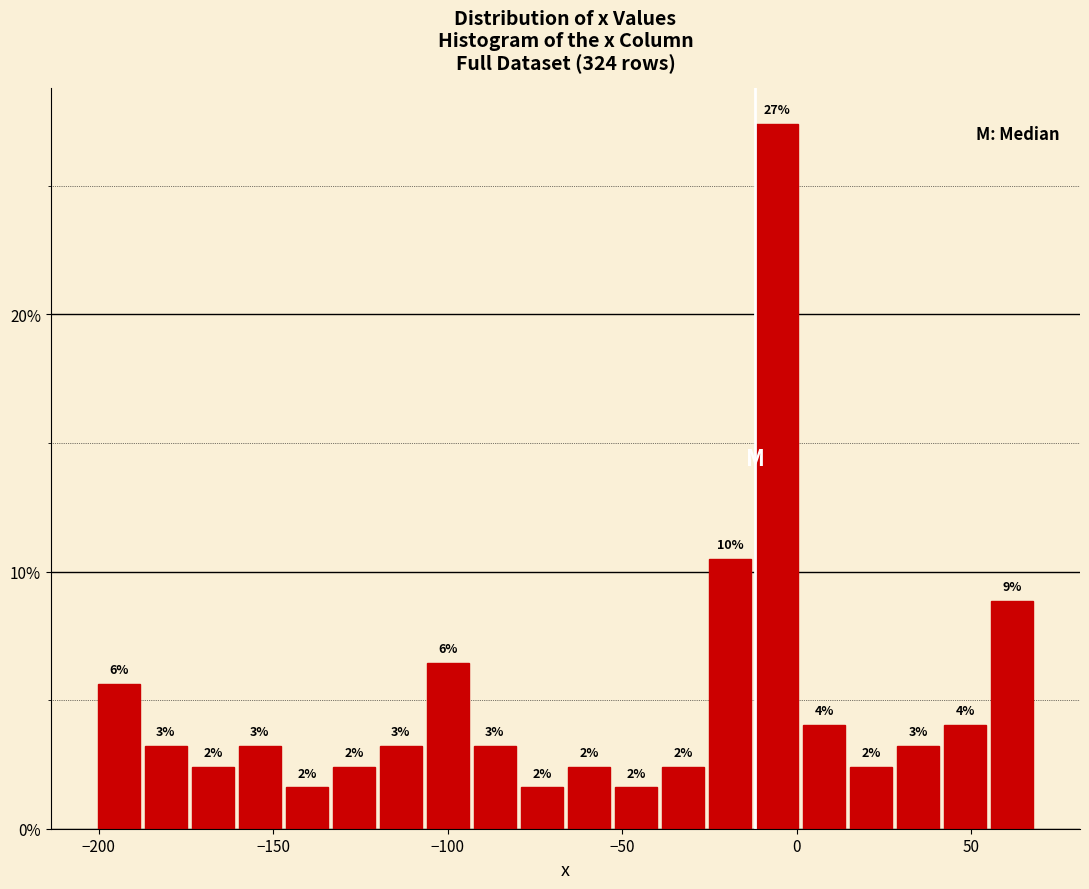

Around what value on the x-axis is the tallest bar? Give the approximate position of its centre, as read against the axis.

-5